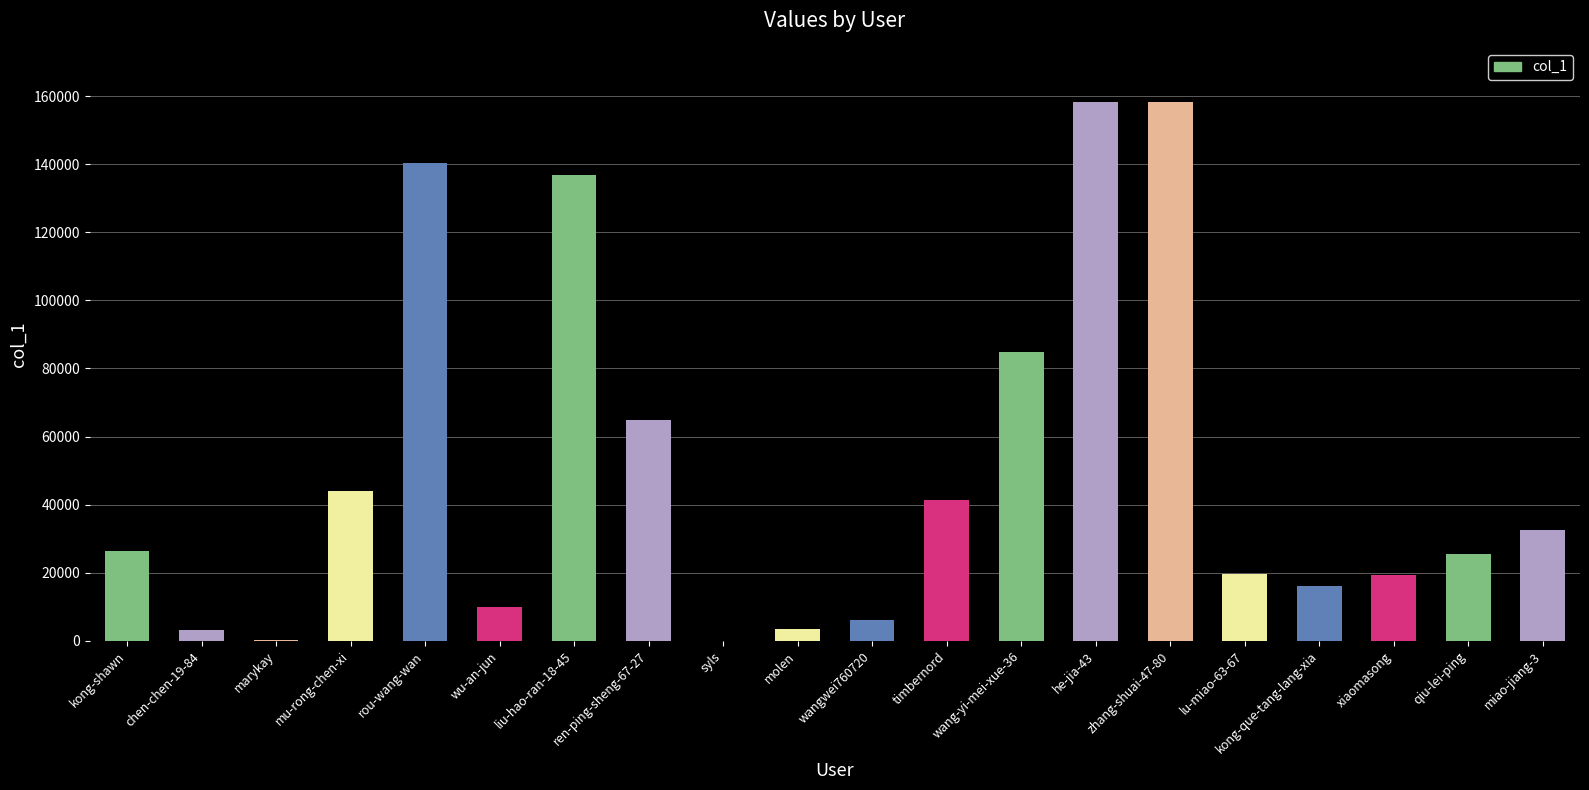

Are the bars grouped side by side (vs. stacked)?

No